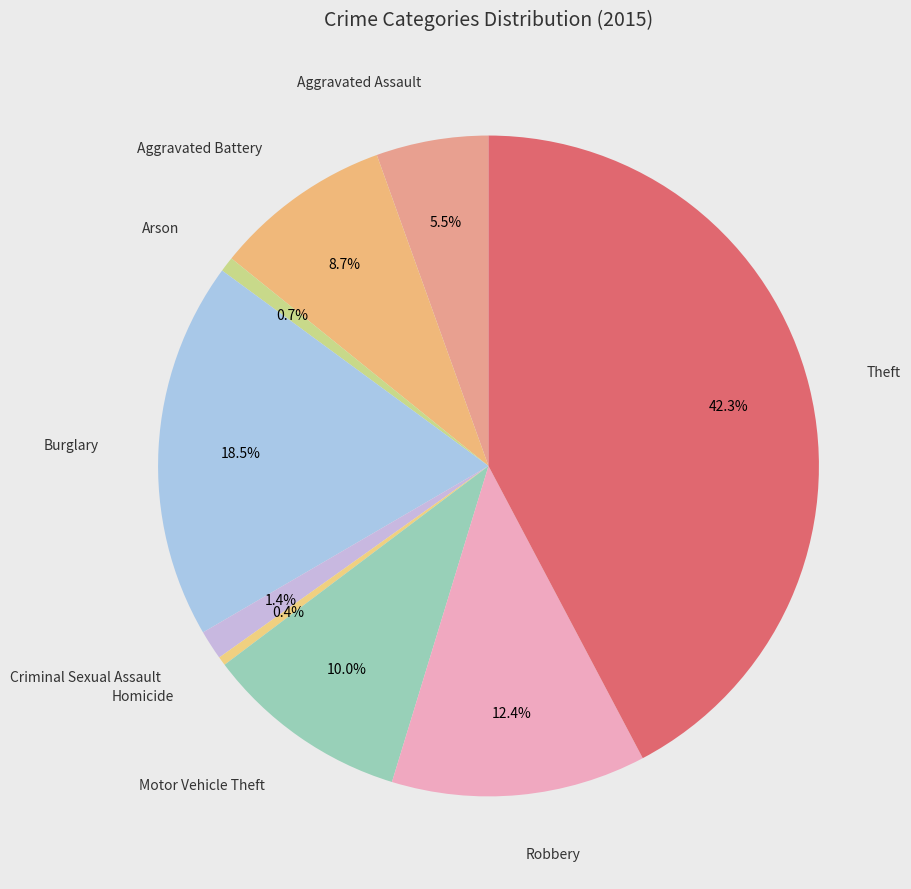

To the nearest percent, what is the average slice percentage?

11%